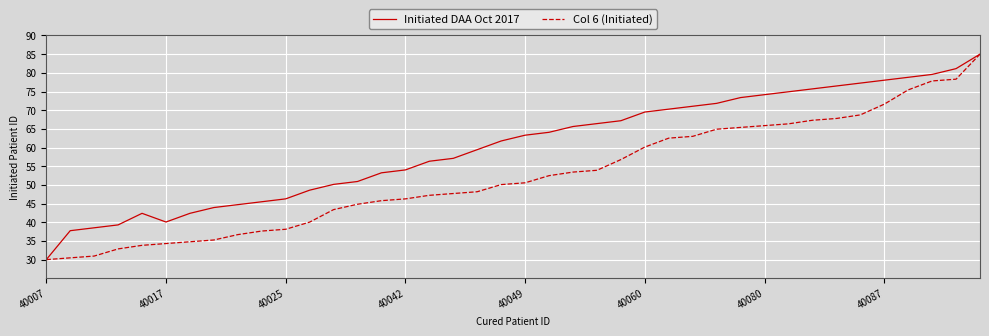

Is this an area chart (filled region under the line)?

No